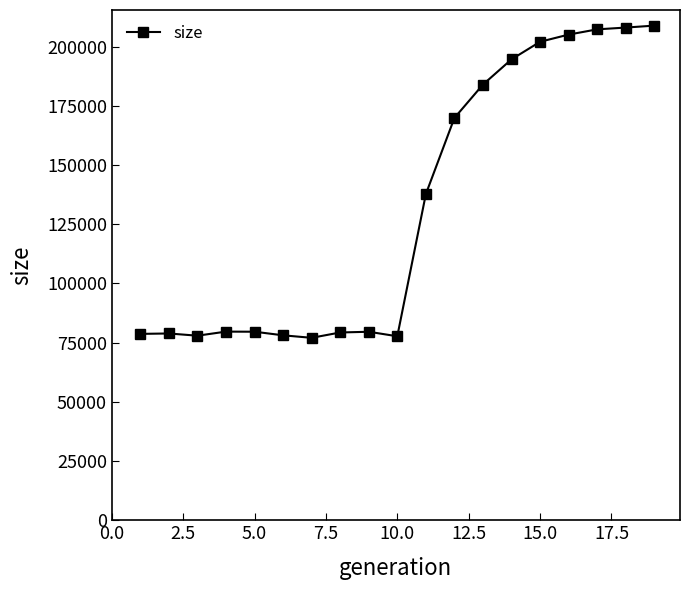

True or false: there are more than 0 points higher than both neighbors.

True